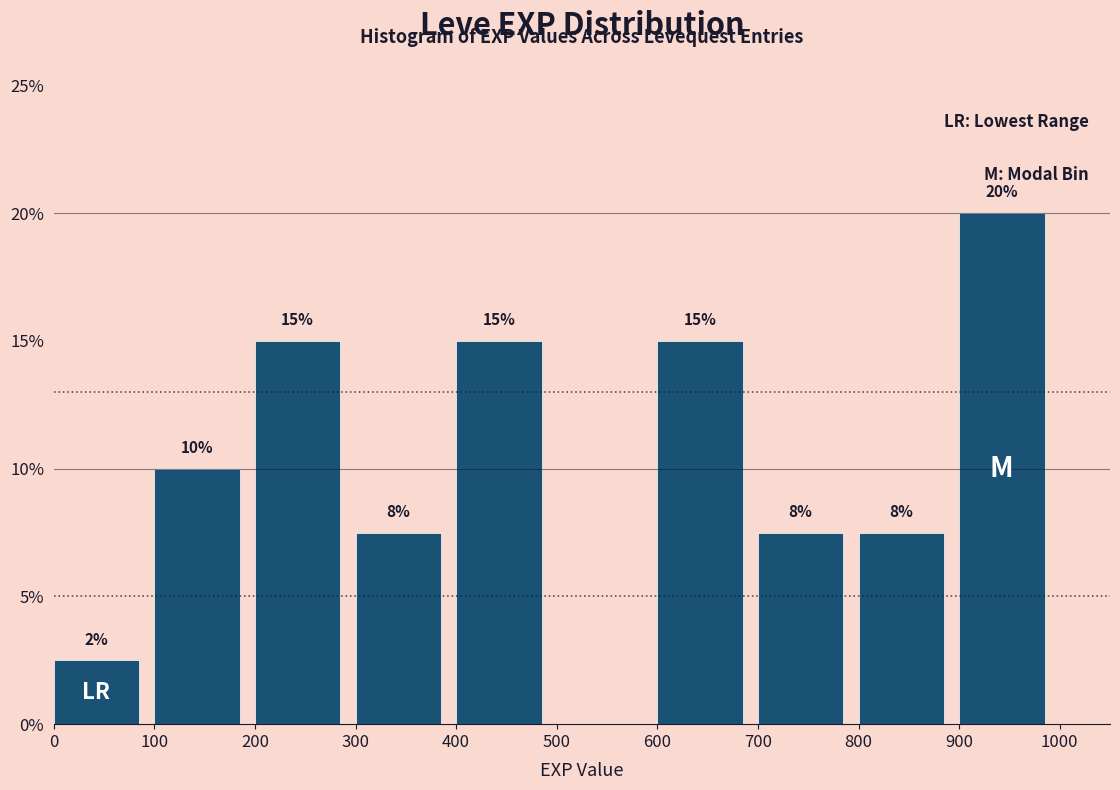

Over which range of the x-axis is the bar tallest?

900 to 1000